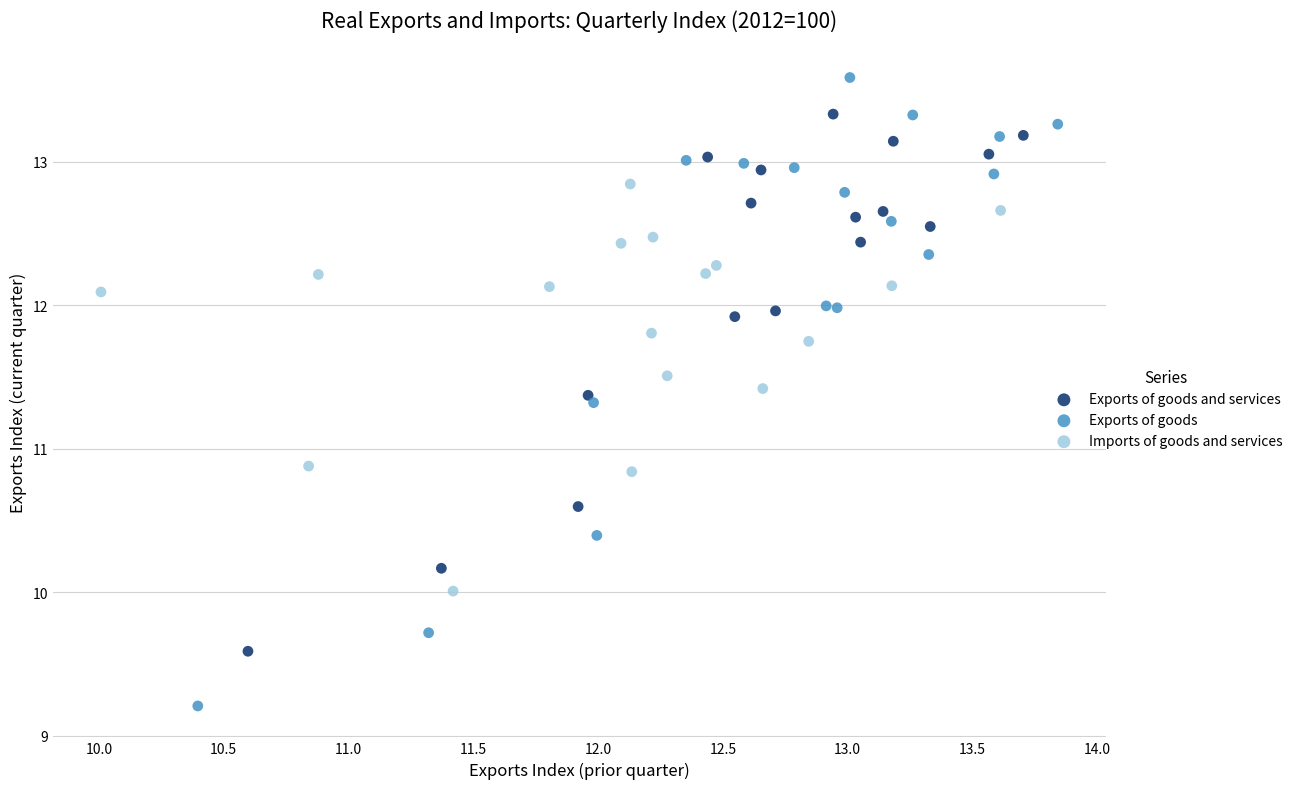

Which series contains the lowest Y value?

Exports of goods